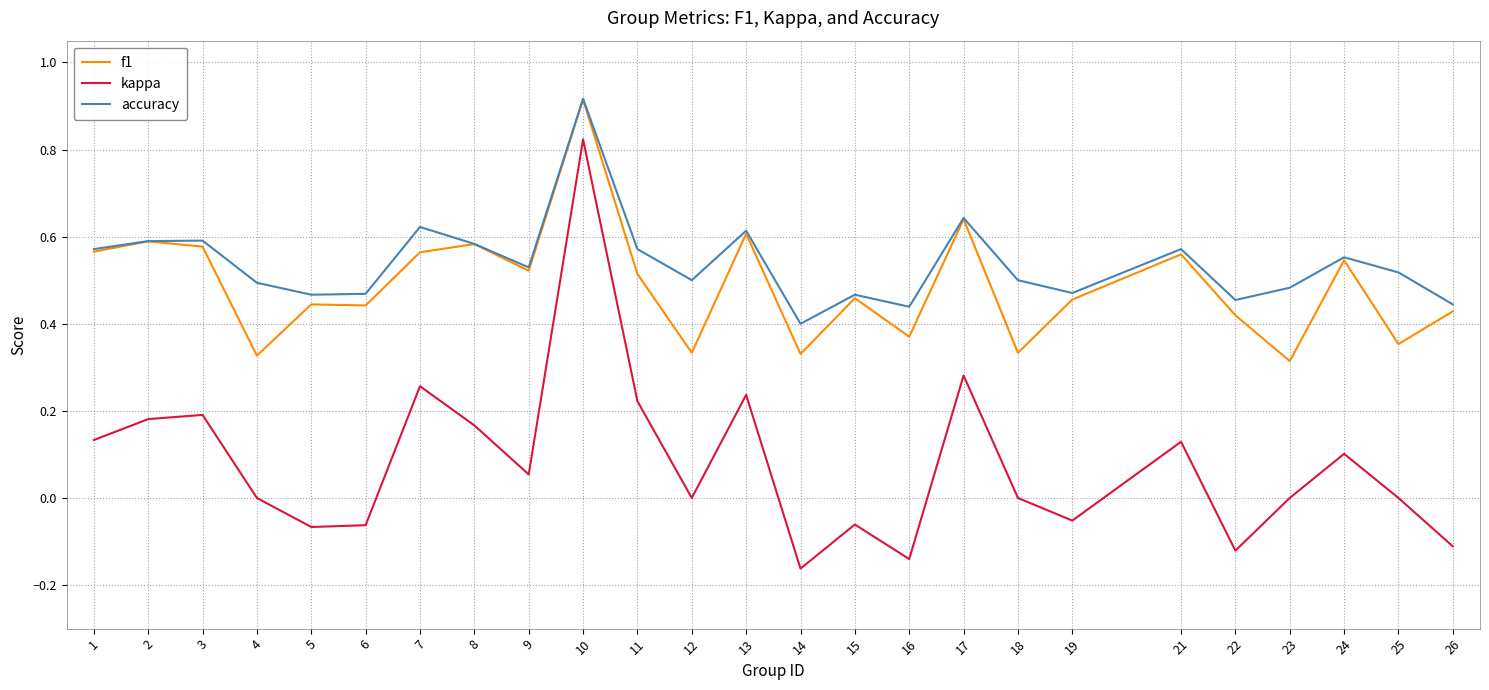

True or false: kappa and f1 intersect in this chart.

False